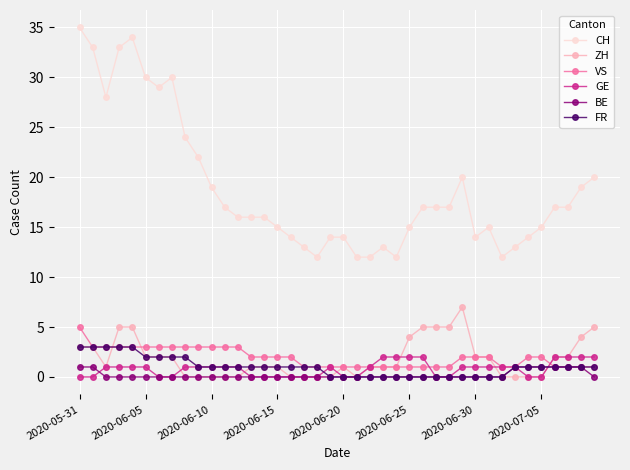

What is the maximum value shown in the chart?

35